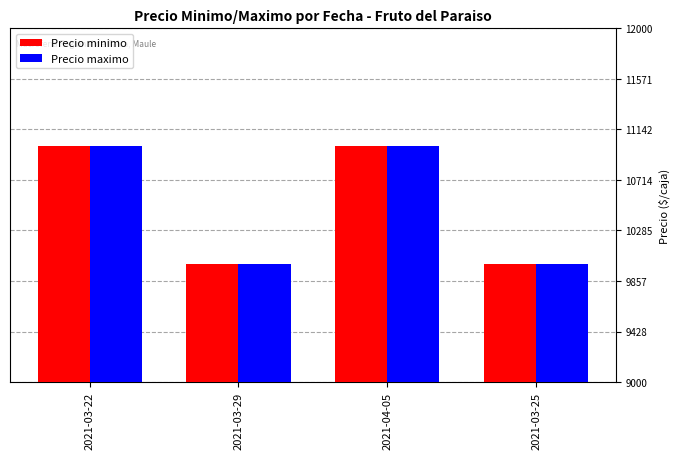

How many groups of bars are there?

4